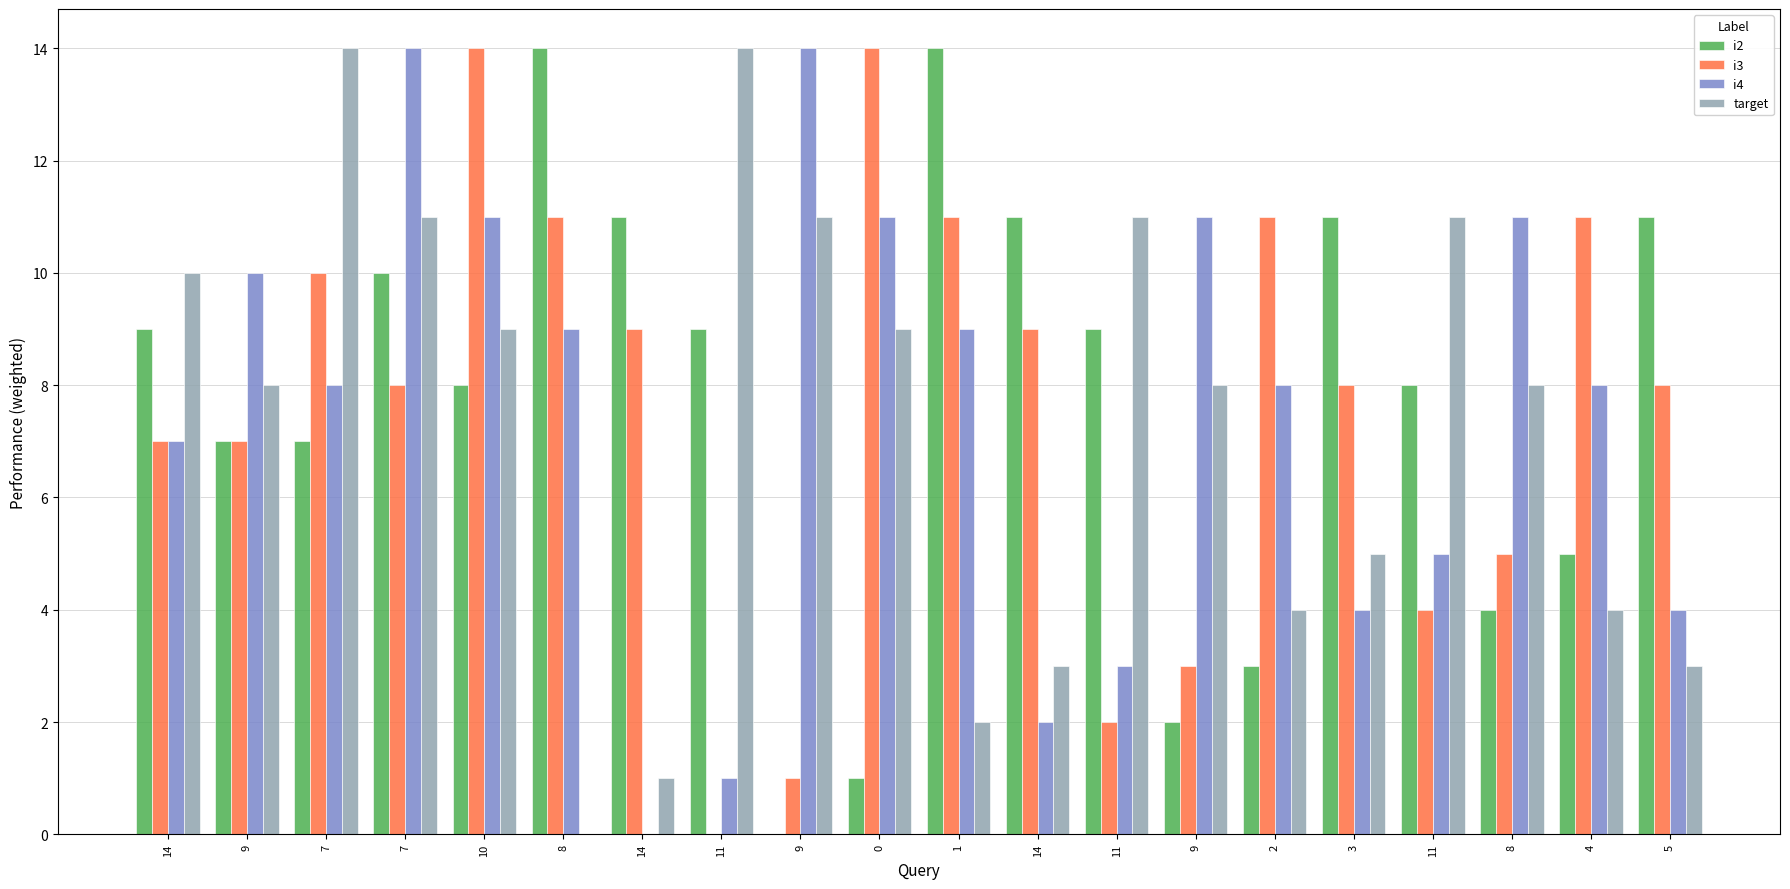

How many values in i3 are above zero?

19